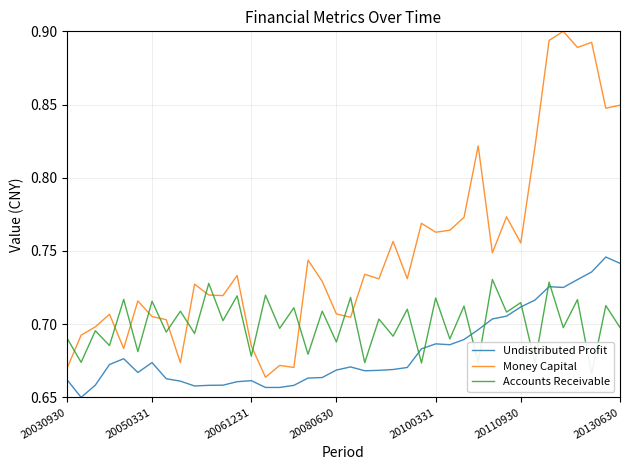

What value does the Accounts Receivable series have at 20?

0.7